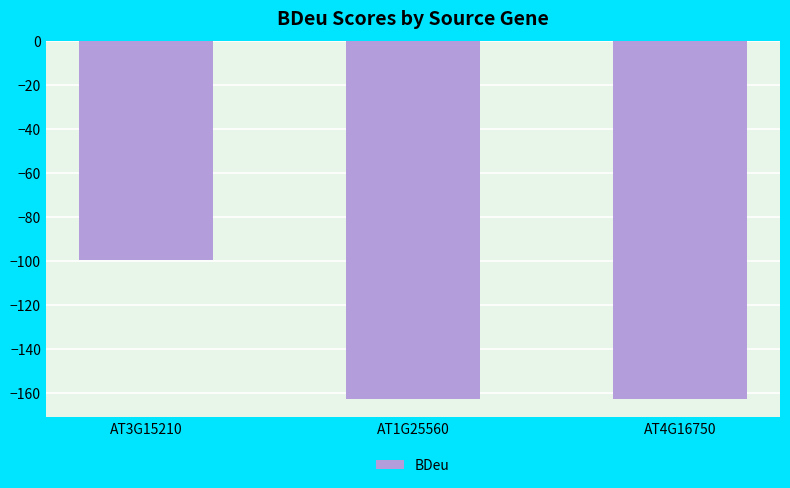

What is the label of the 2nd bar from the left?

AT1G25560